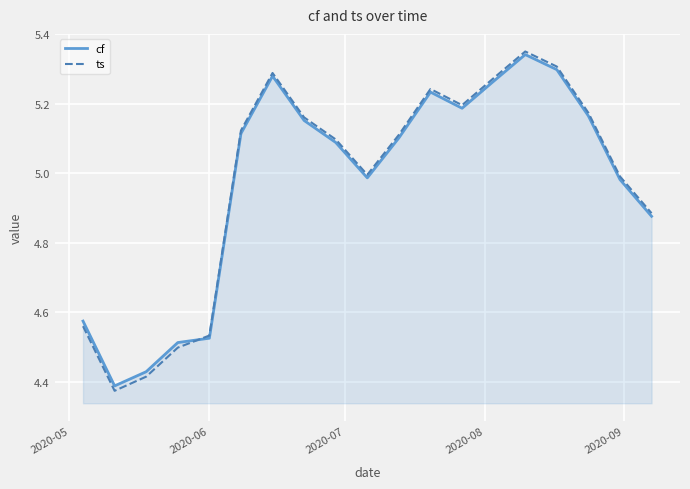

What are all the series names shown in the legend?

cf, ts